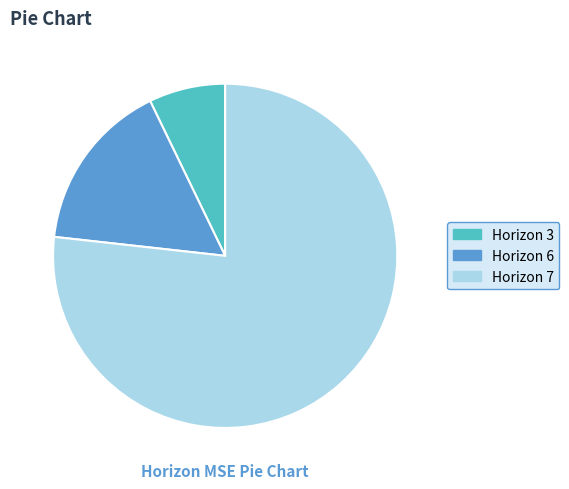

Approximately how many times larger is the value at Horizon 7 compared to Horizon 6?

4.8